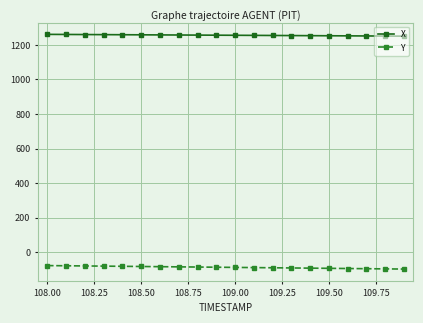

What is the value of the Y point at the 17th from the left?

-94.7